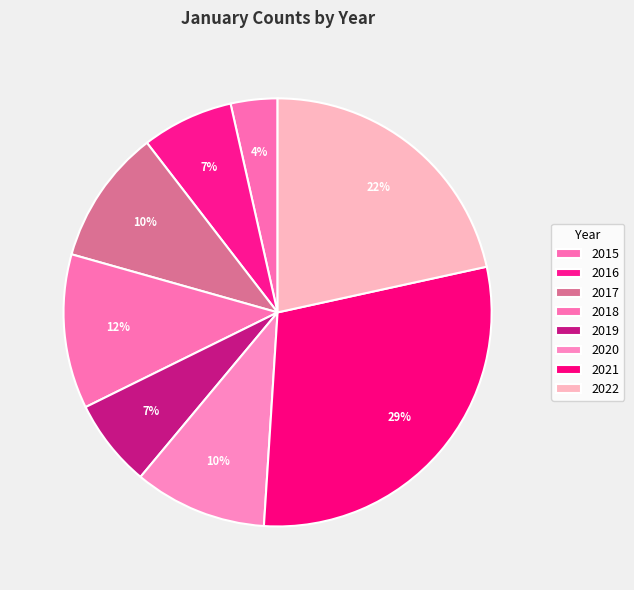

To the nearest percent, what is the difference between the largest and smallest slice percentages?

26%